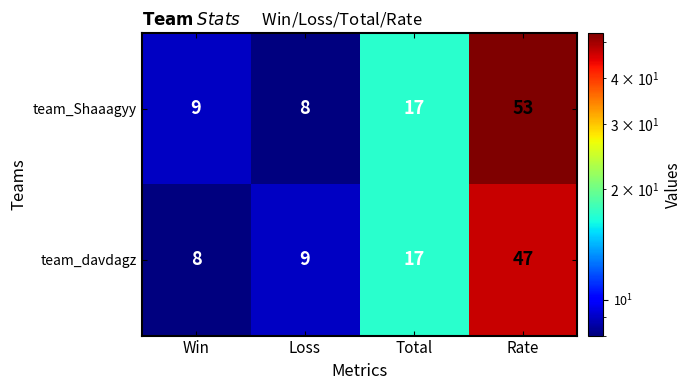

Reading left to right, transcribe all the data shown in this chart.

team_Shaaagyy: 9	8	17	53
team_davdagz: 8	9	17	47